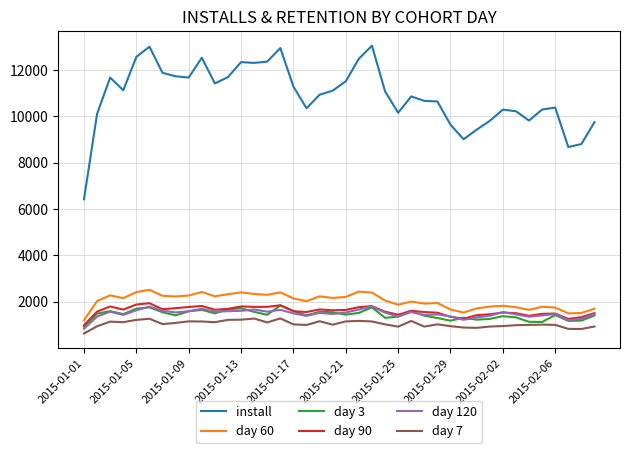

What is the maximum value for day 90?

1938